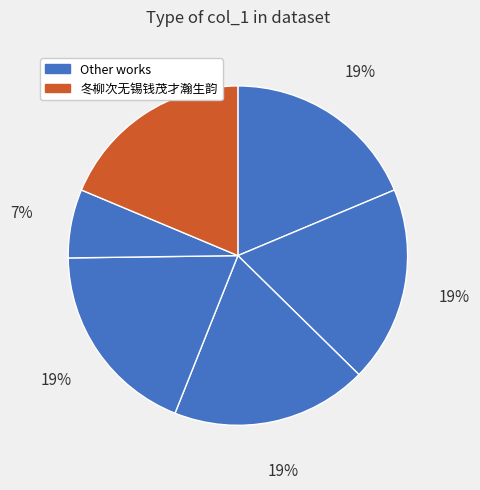

Count the number of slices in the pie.

6